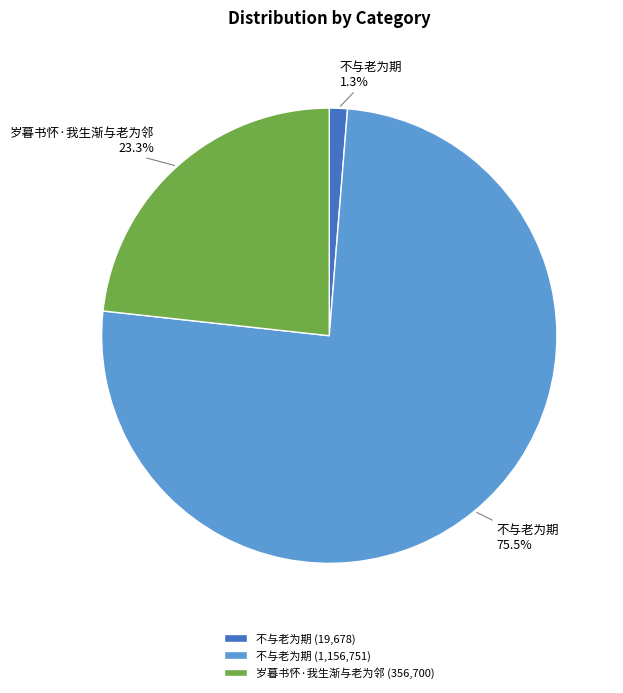

Rank the categories by value from lowest to highest.

不与老为期 (19,678), 岁暮书怀·我生渐与老为邻 (356,700), 不与老为期 (1,156,751)